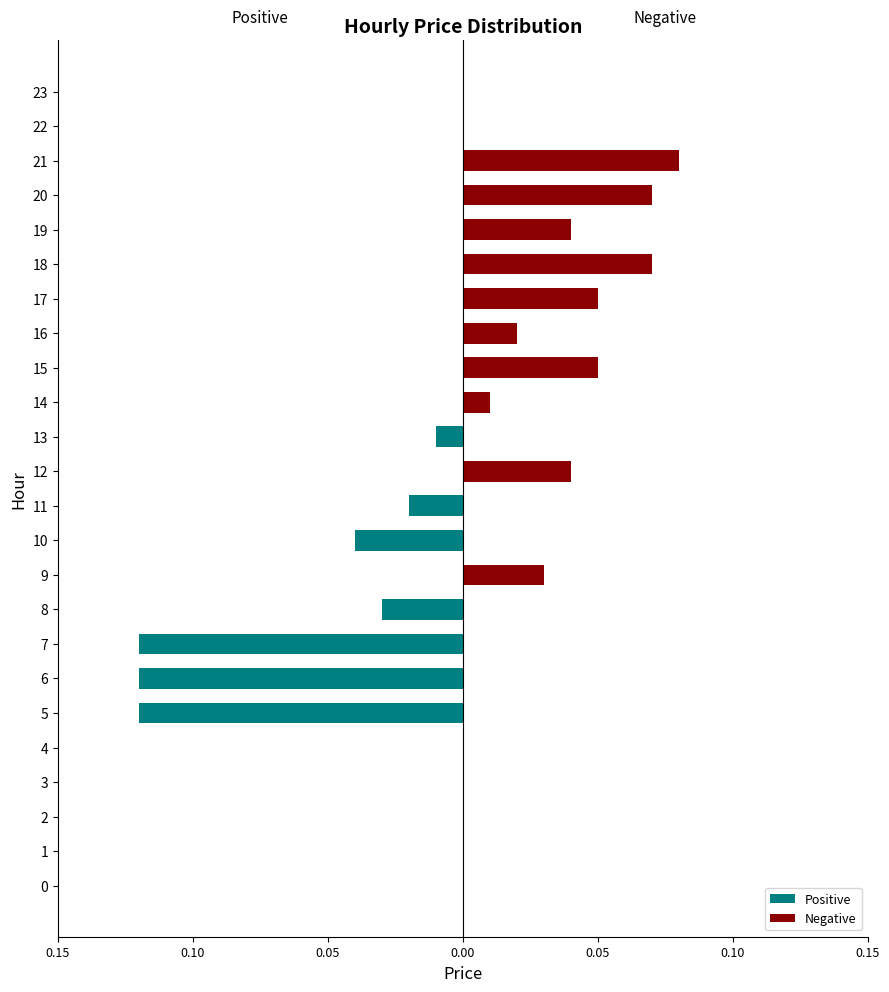

What is the label of the 15th bar from the left?

14